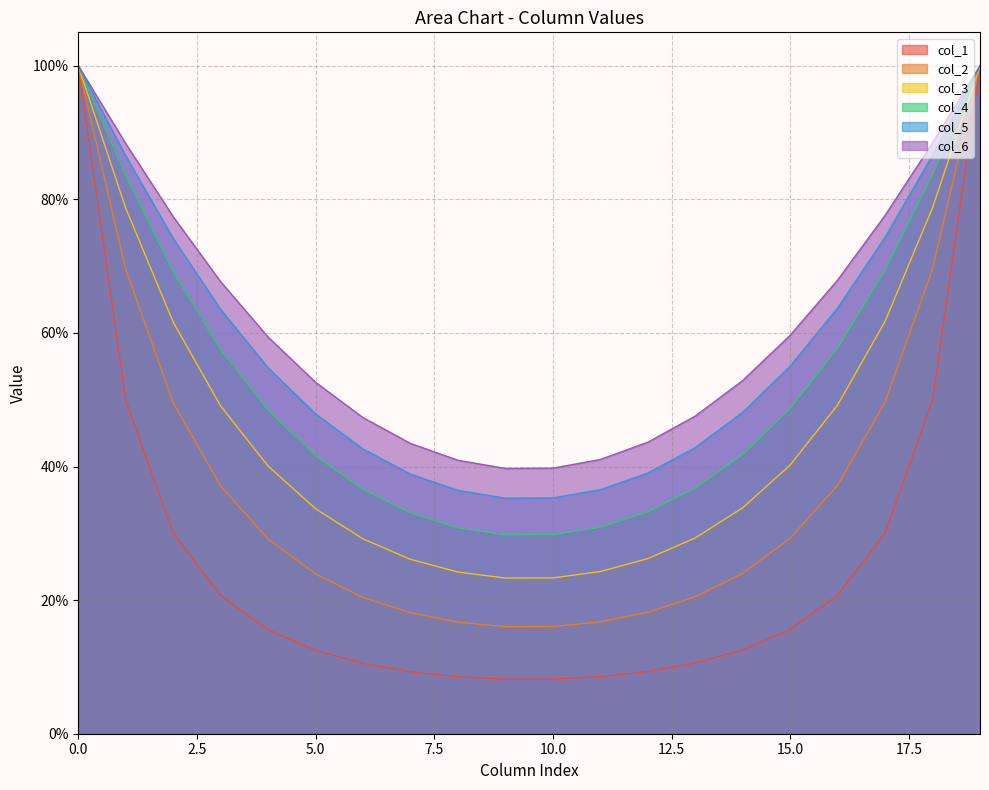

True or false: col_4 and col_5 intersect in this chart.

False